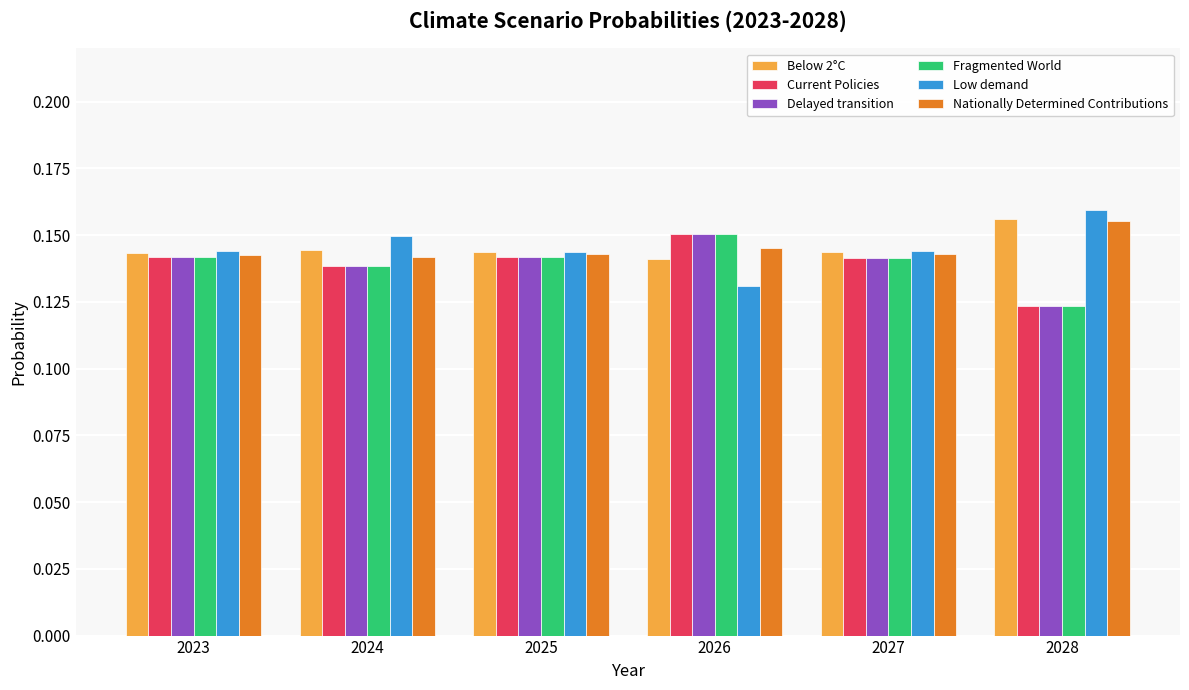

What is the sum of the Current Policies values at 2027 and 2025?

0.3